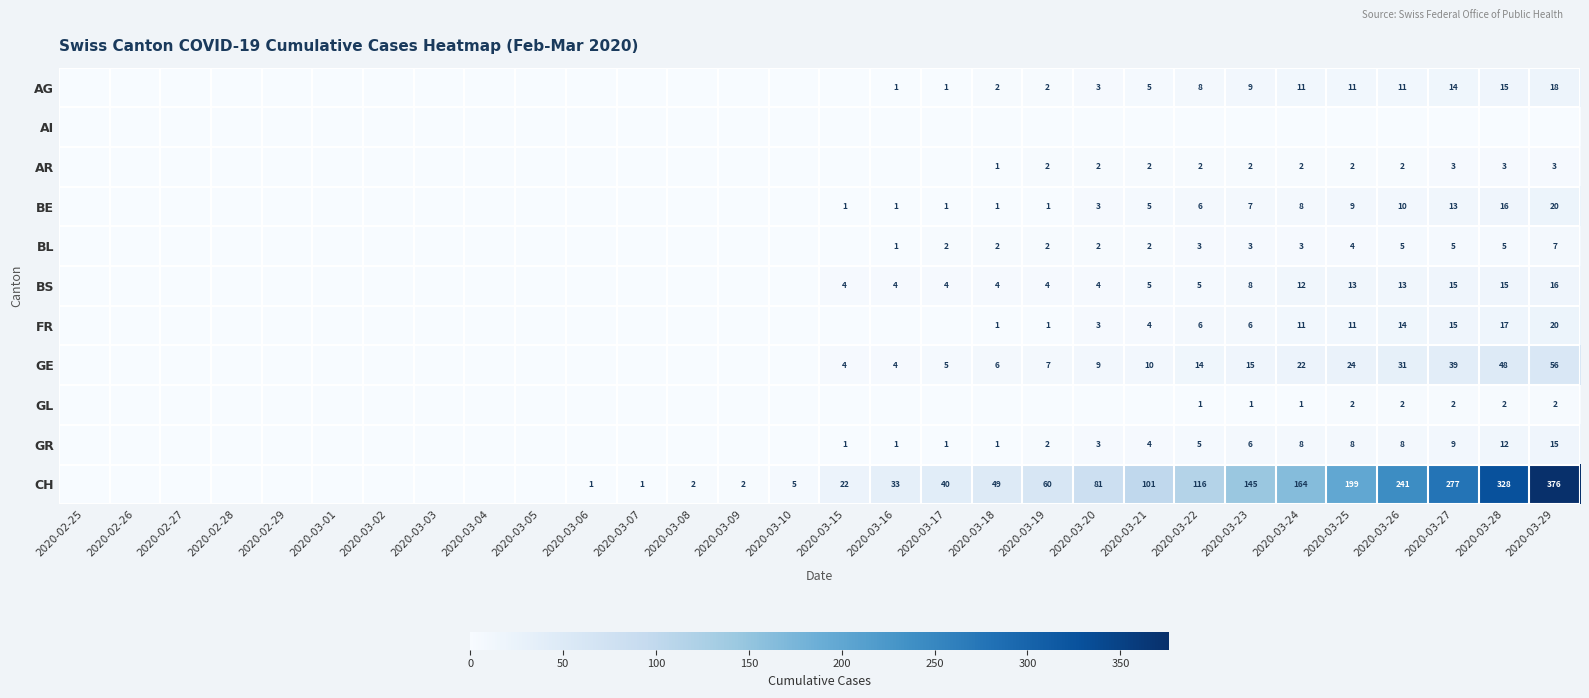

True or false: GR has a value of 1 at 2020-03-21.

False